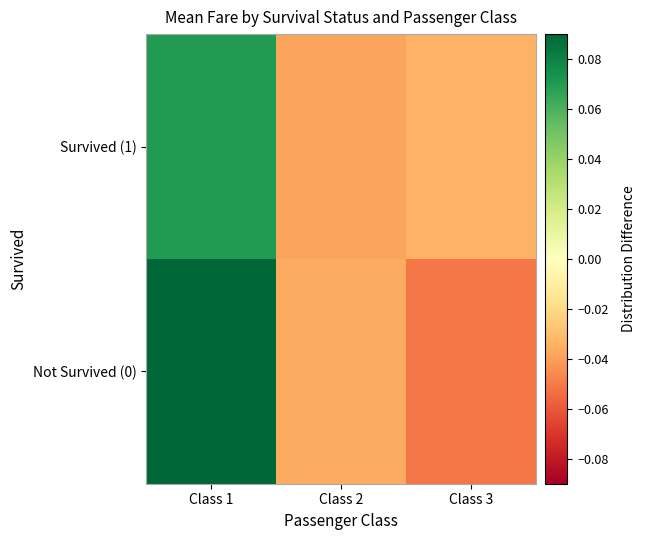

Between Class 3 and Class 2, which is larger?

Class 3